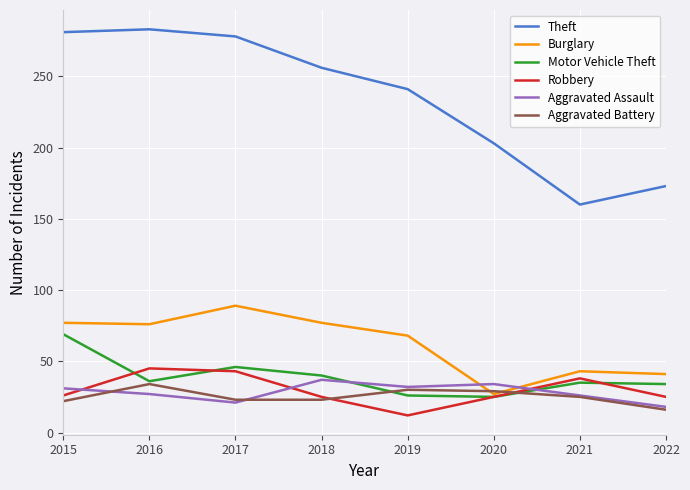

Between 2015 and 2020, which series saw the biggest shift?

Theft